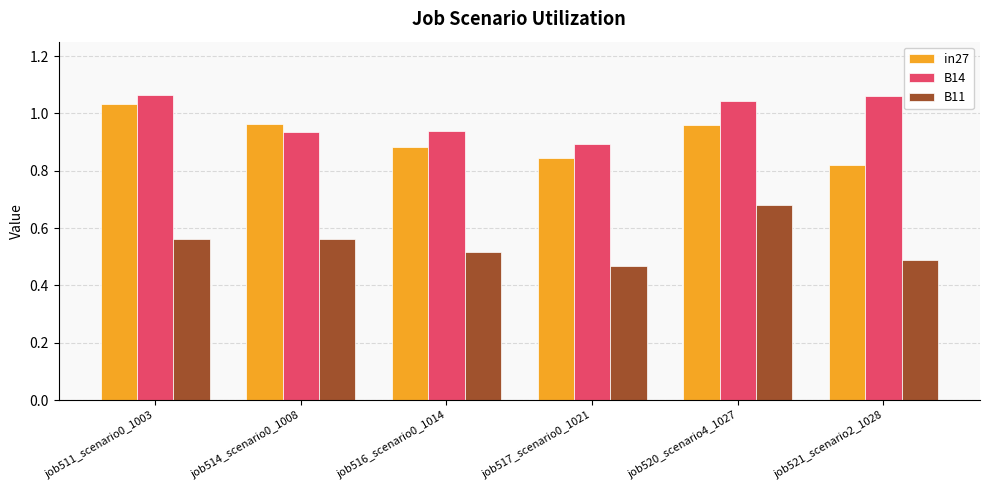

Where is B14 nearest to the value 0?

job517_scenario0_1021